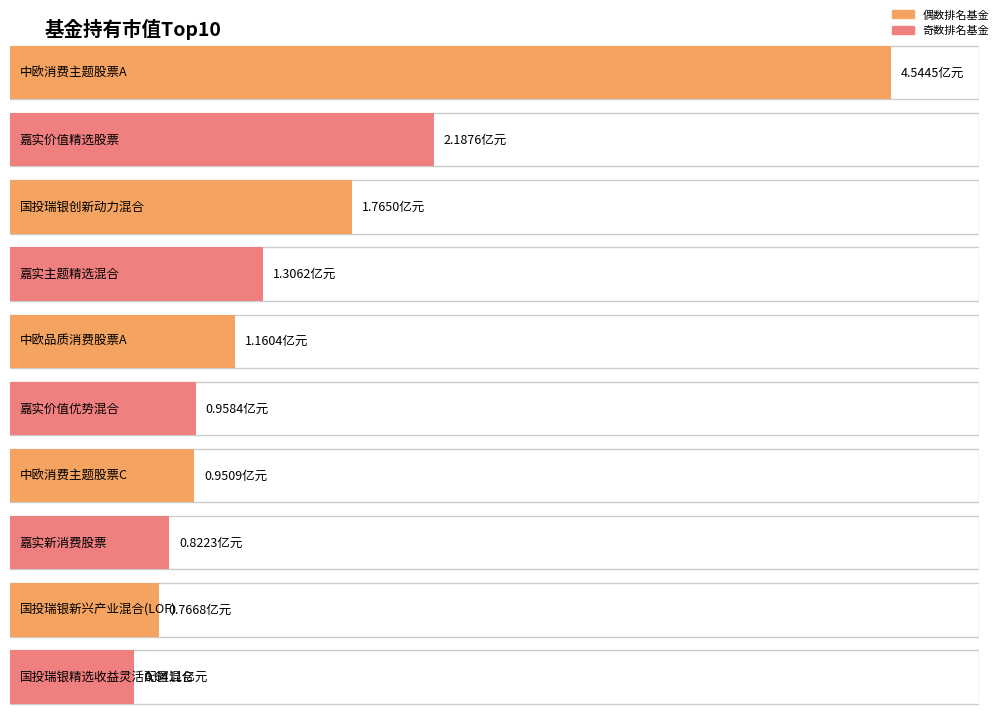

Reading right to left, extract all data points from this chart.

0.6	0.8	0.8	1.0	1.0	1.2	1.3	1.8	2.2	4.5